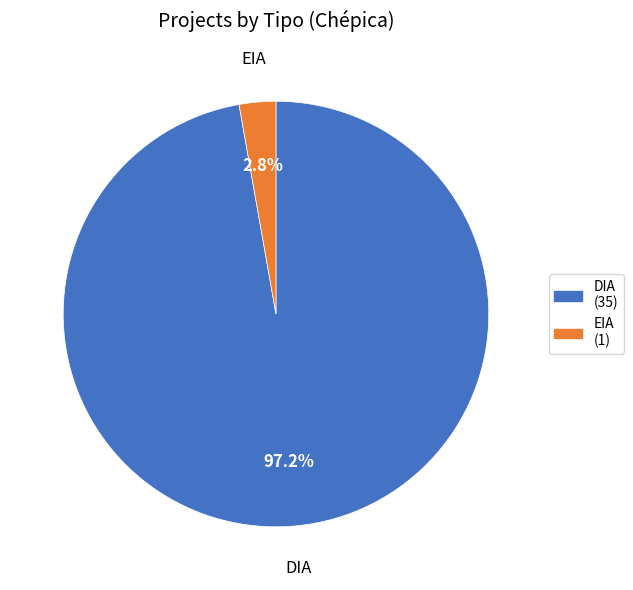

Which slice represents more than half of the pie?

DIA